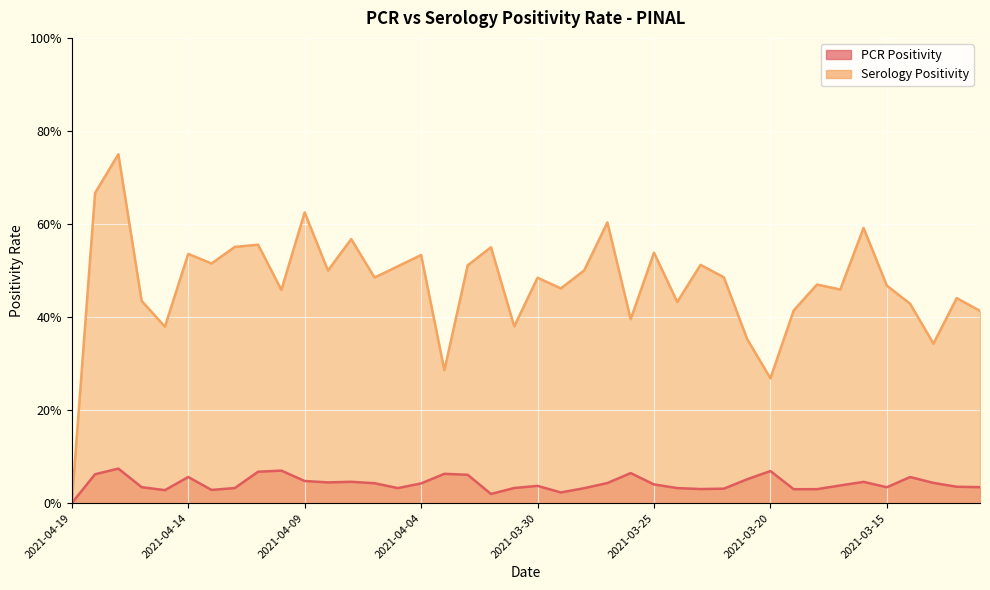

True or false: Serology Positivity has a value of 0.4 at 2021-04-15.

True